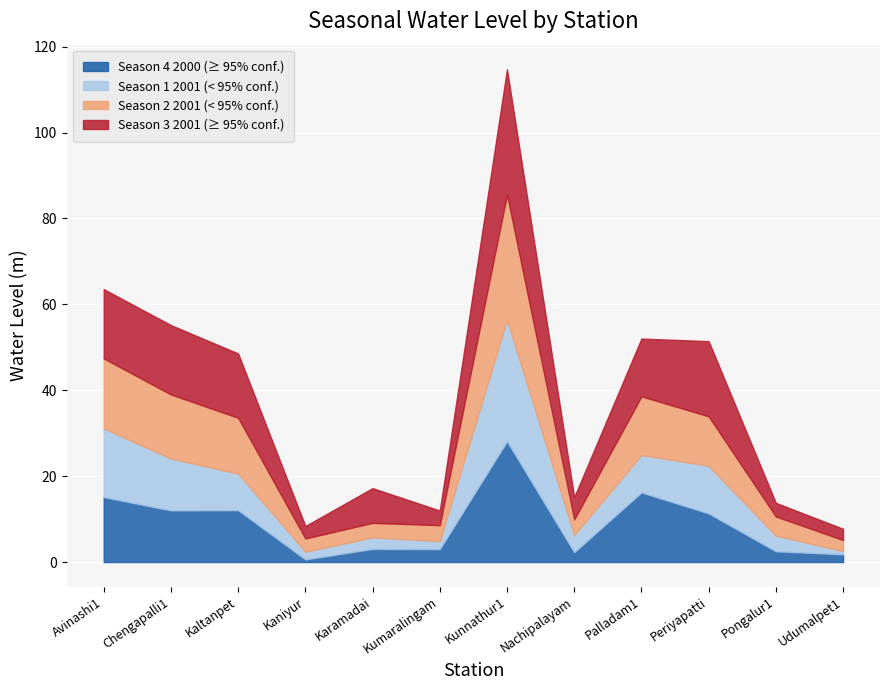

What is the smallest value displayed?

0.6